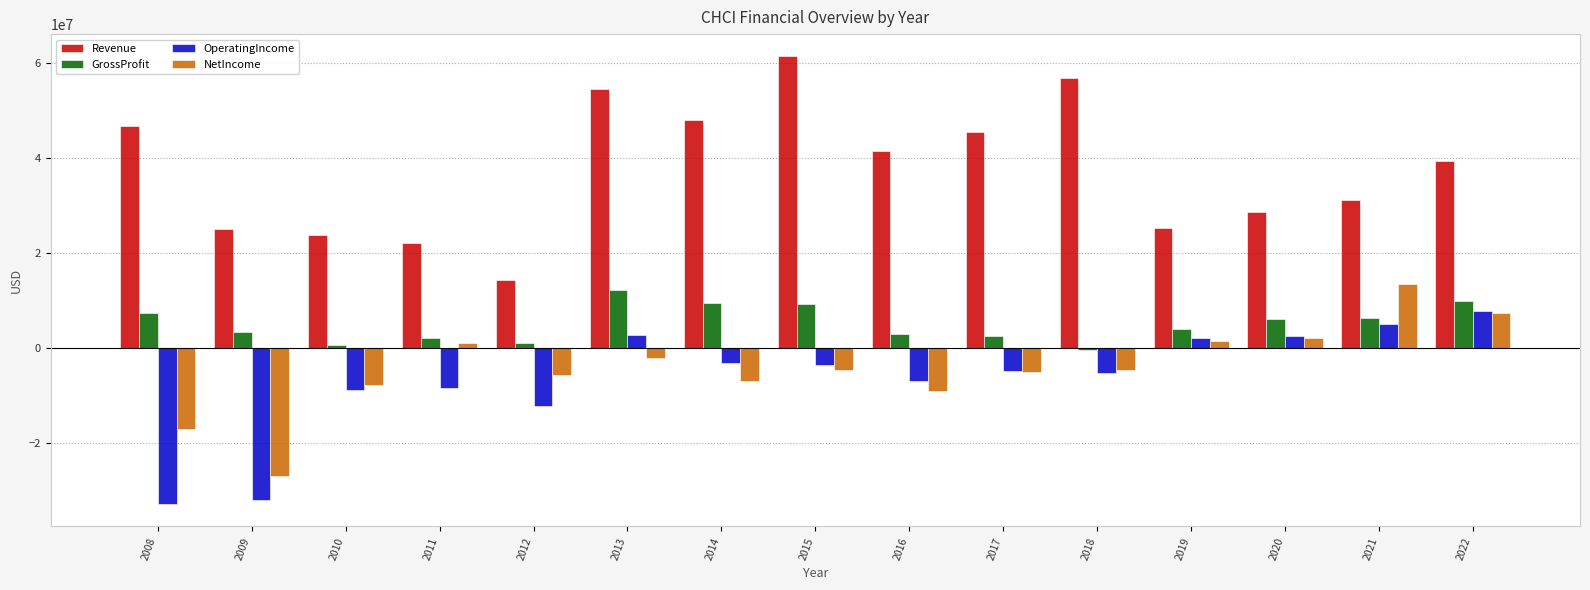

What is the value of the OperatingIncome bar at the 14th from the left?

5065000